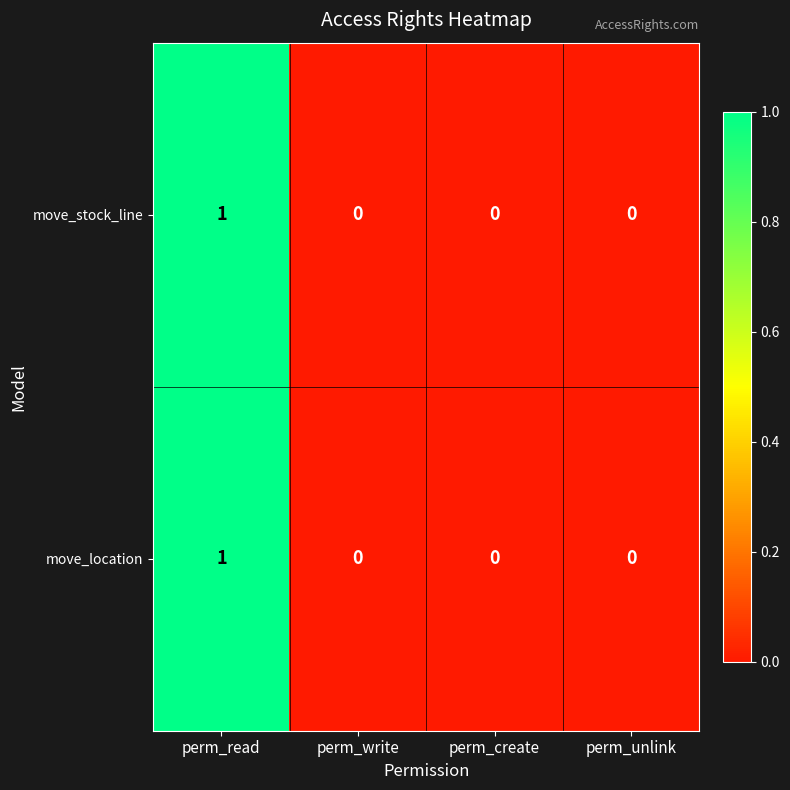

At which category is the sum across all series the highest?

perm_read